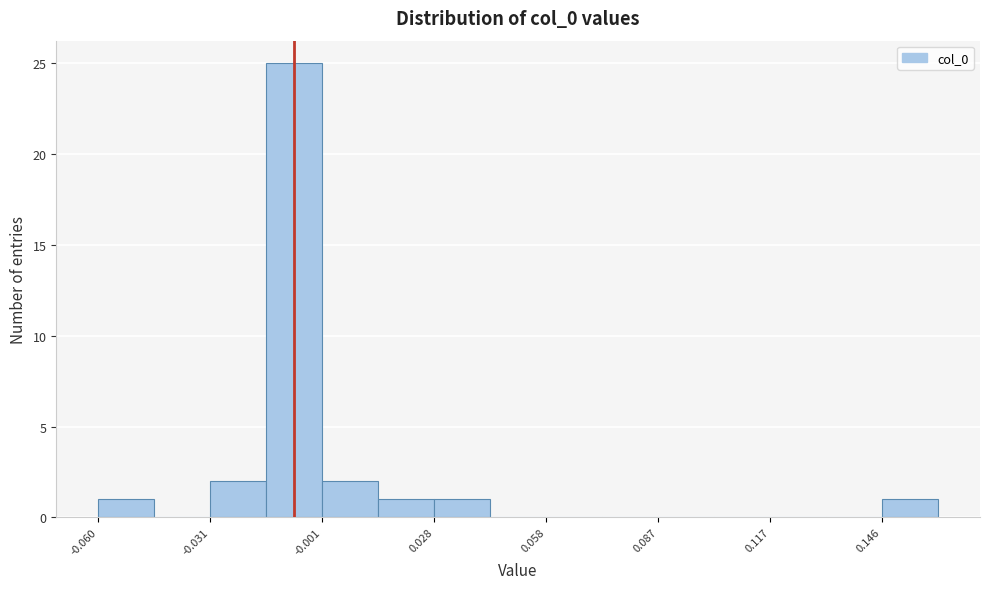

Read against the x-axis, roughly where is the centre of the tallest bar?

-0.010